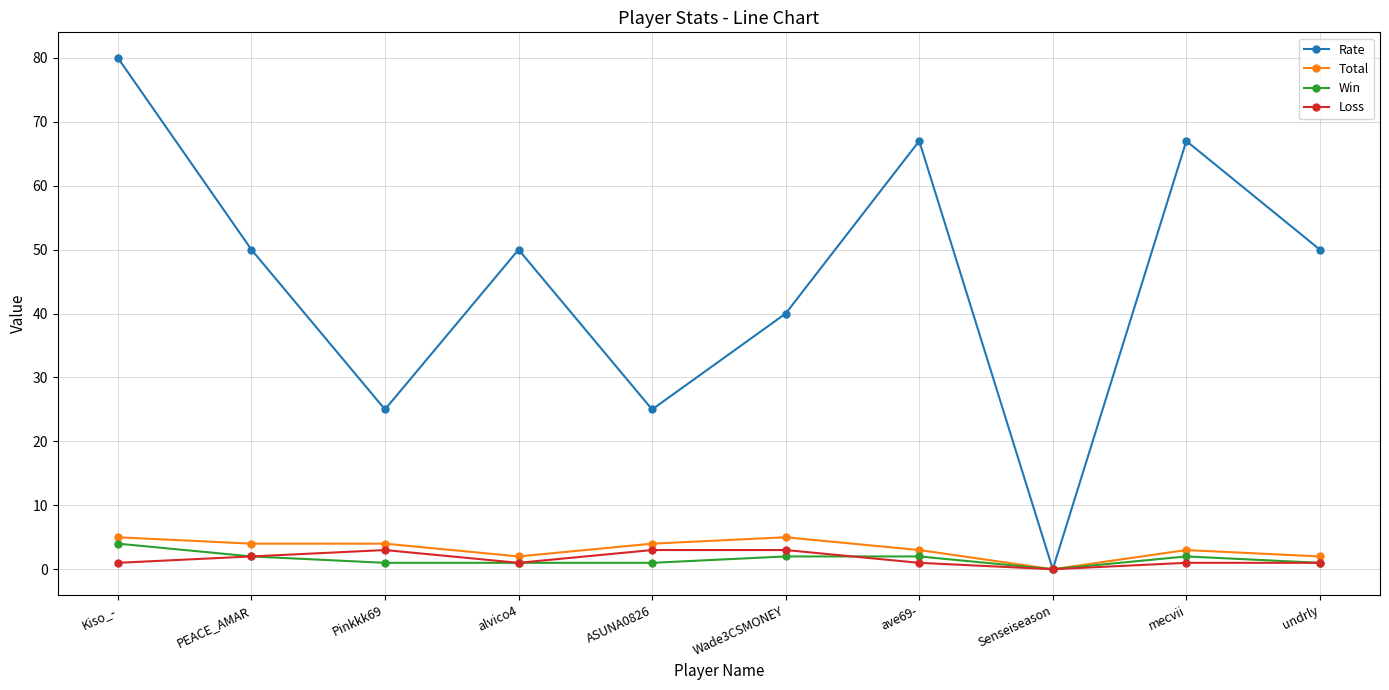

Which series has the largest range (max minus min)?

Rate